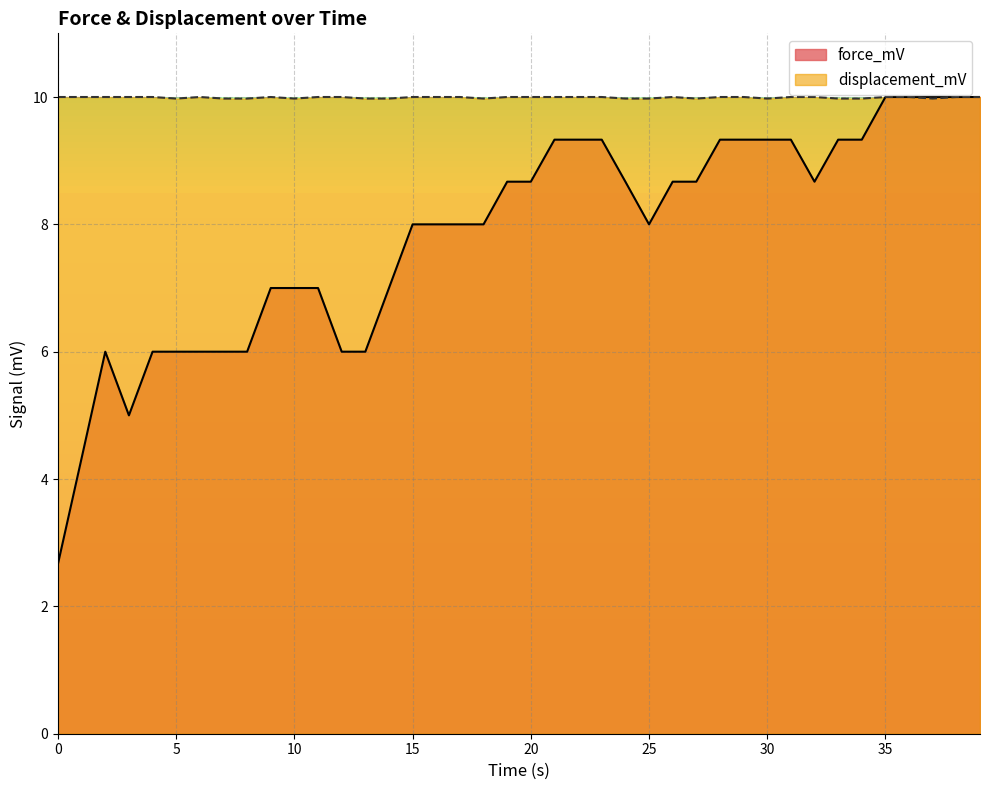

What is the average value of the force_mV series?

7.8